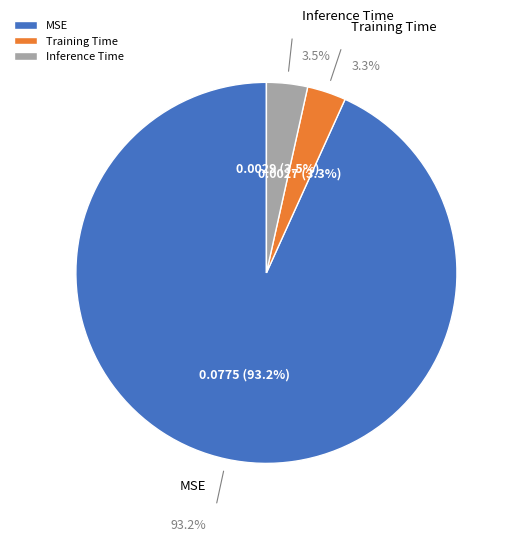

How many segments does this pie chart have?

3